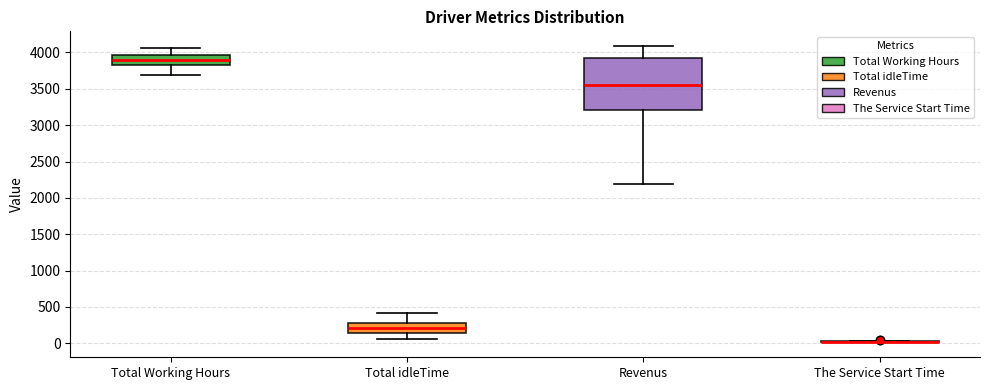

Comparing the boxes themselves (not the whiskers), which one is the tallest?

Revenus